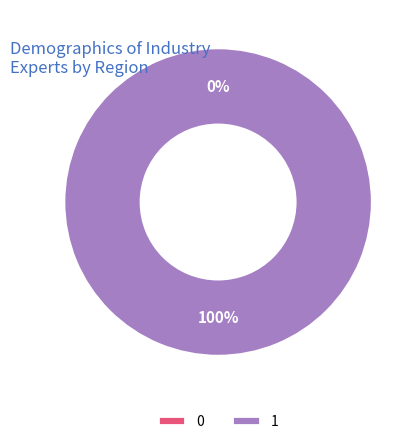

To the nearest percent, what portion does 1 represent?

100%